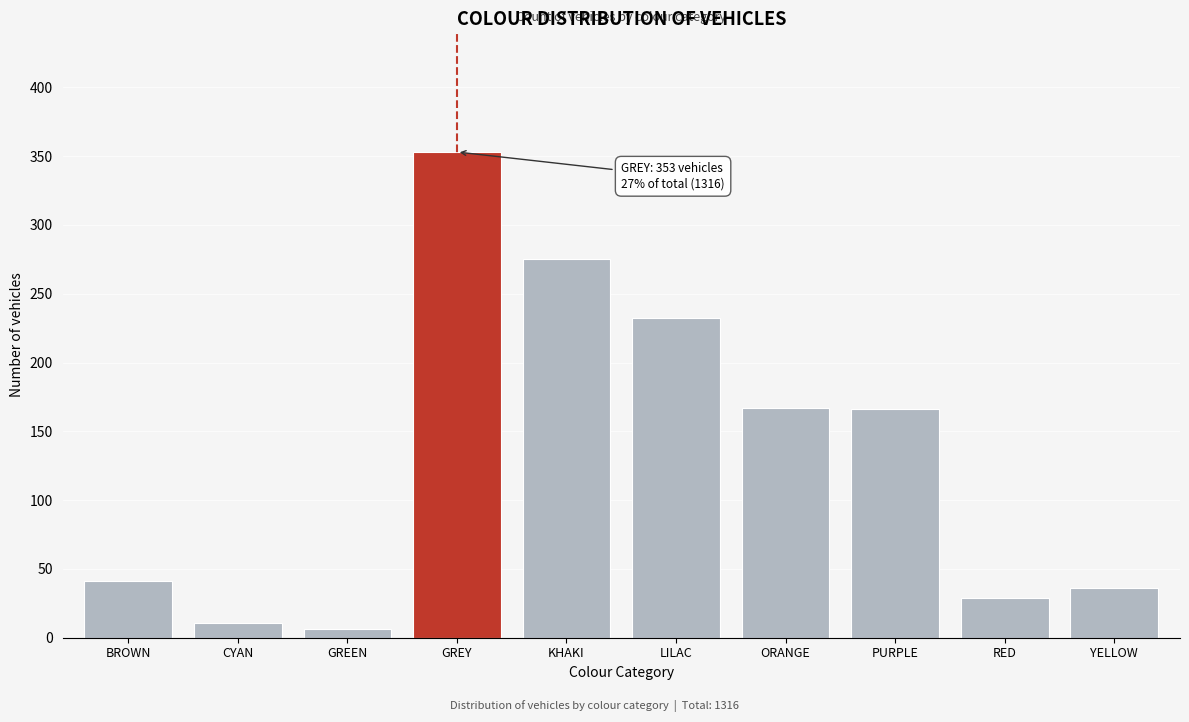

True or false: the data shows 353 at GREY.

True